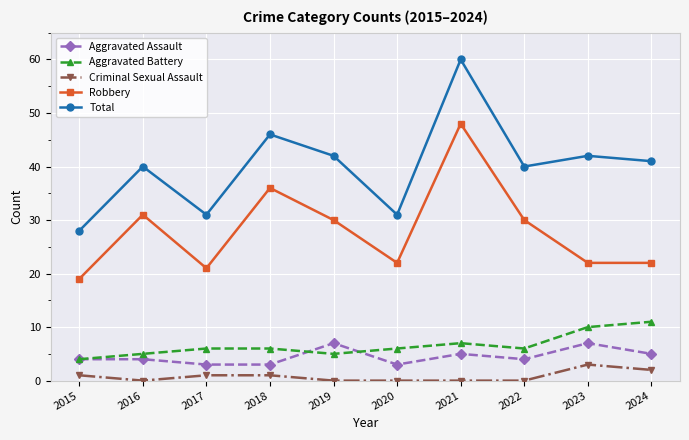

Count the number of categories in the chart.

10